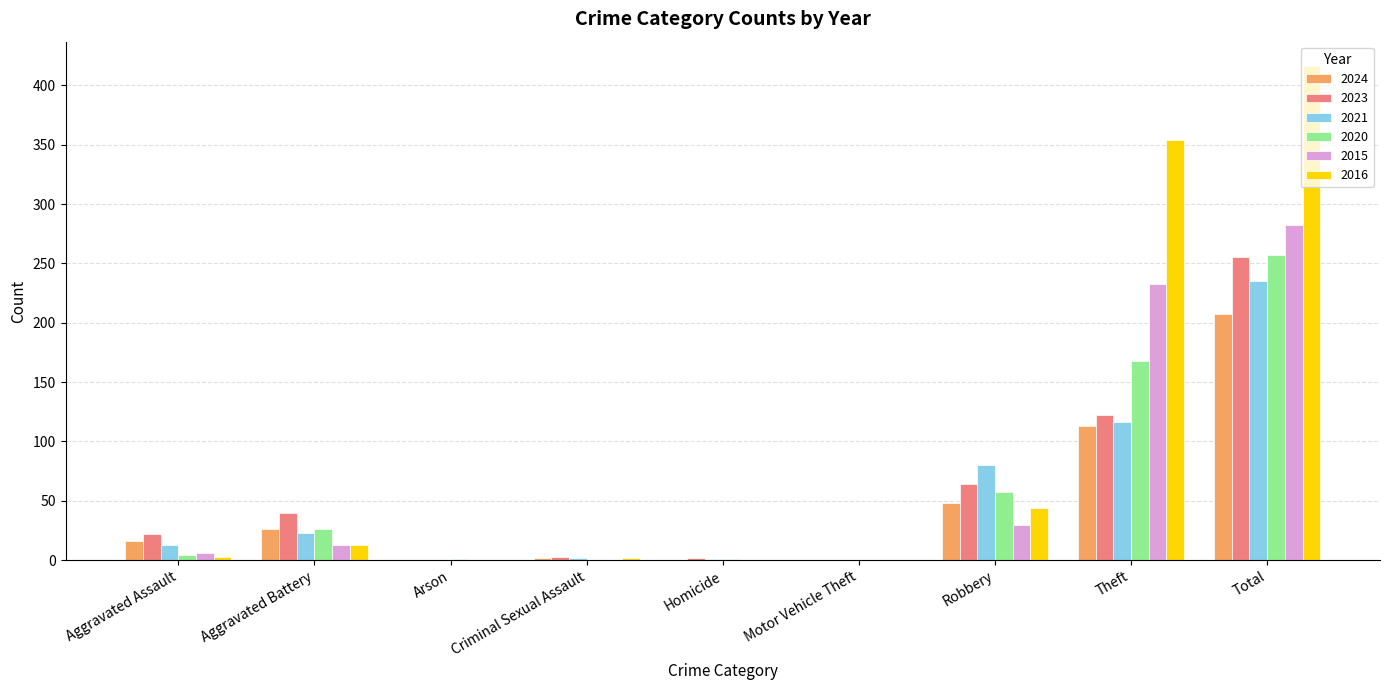

Between Aggravated Battery and Arson, which series saw the biggest shift?

2023